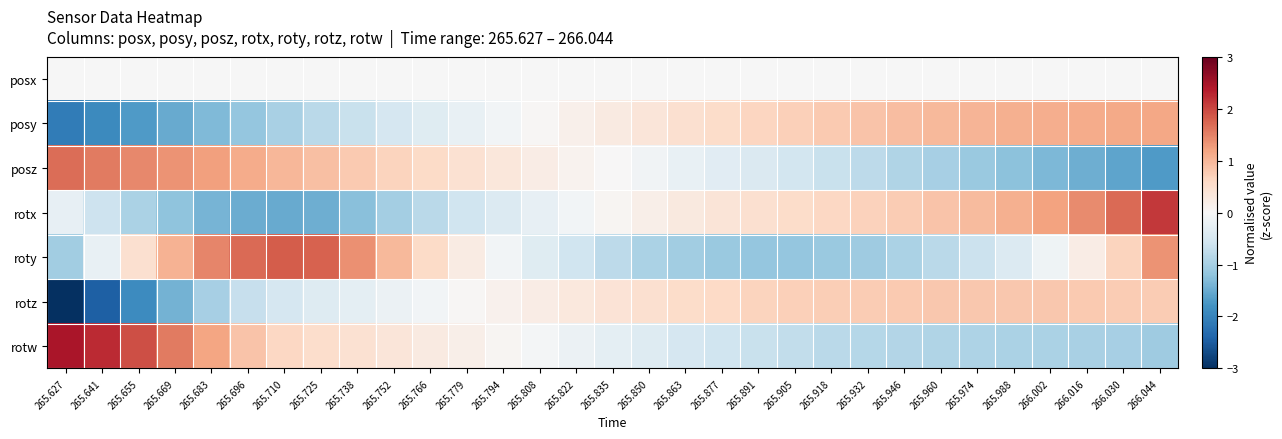

Which label corresponds to the smallest value in the chart?

265.627